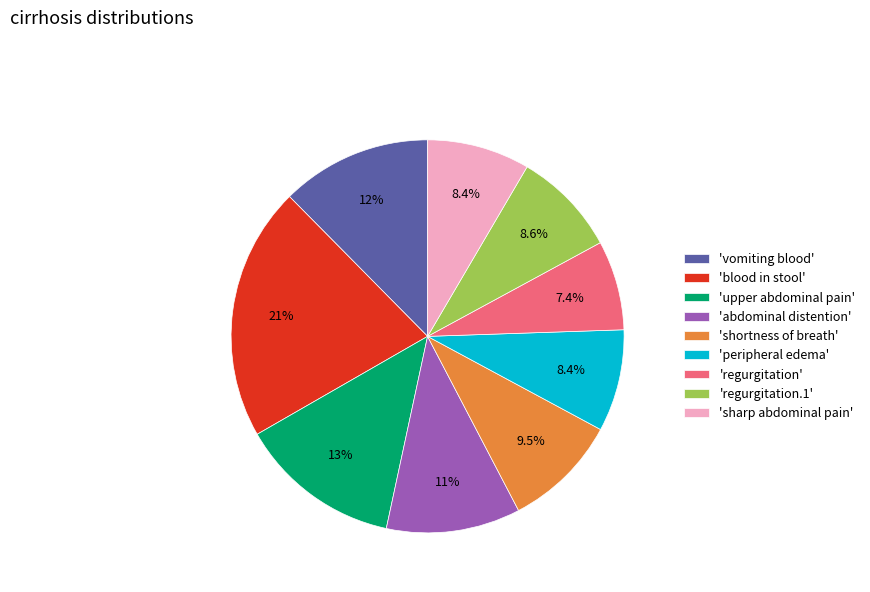

Is the sum of 'abdominal distention' and 'sharp abdominal pain' greater than half?

No